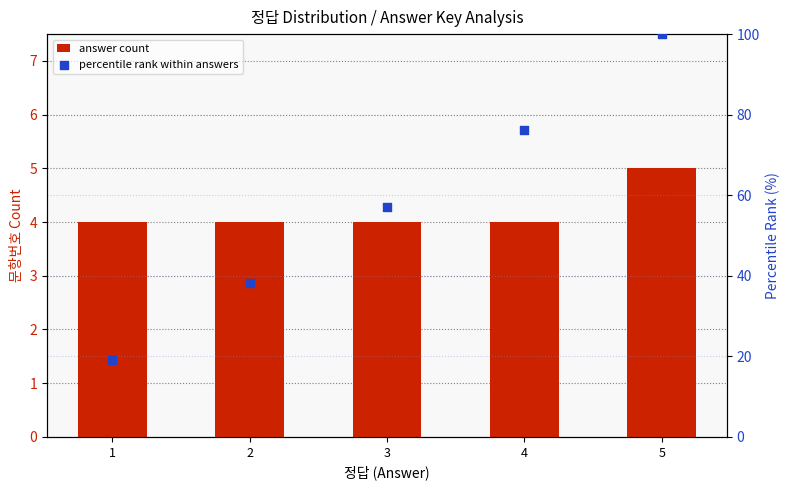

Which series has the largest total across all categories?

percentile rank within answers